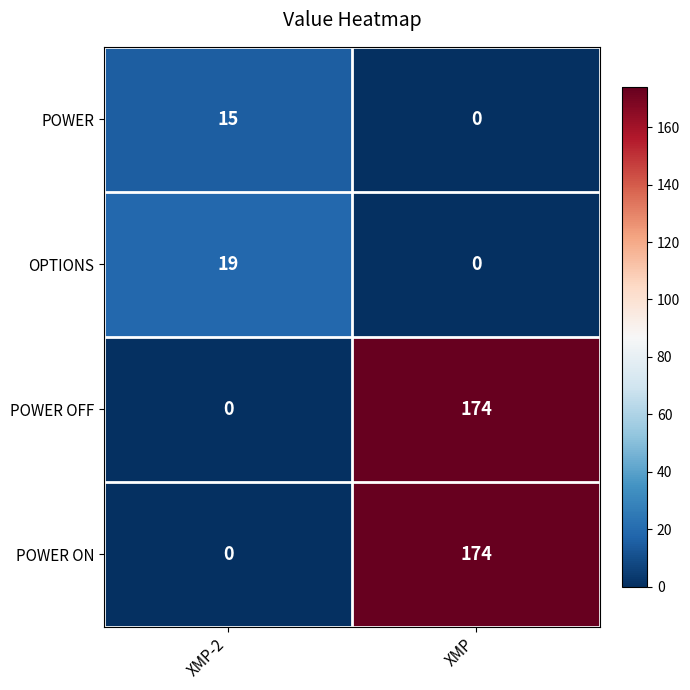

What is the total value across all series at XMP?

348